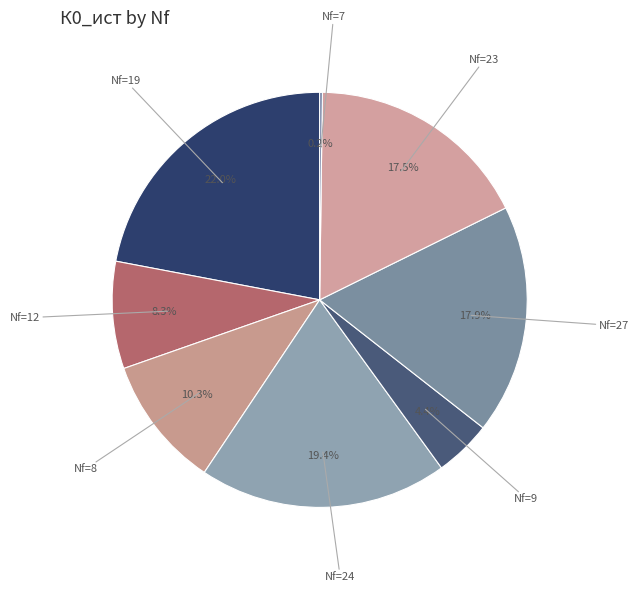

Which has a higher value, Nf=24 or Nf=8?

Nf=24